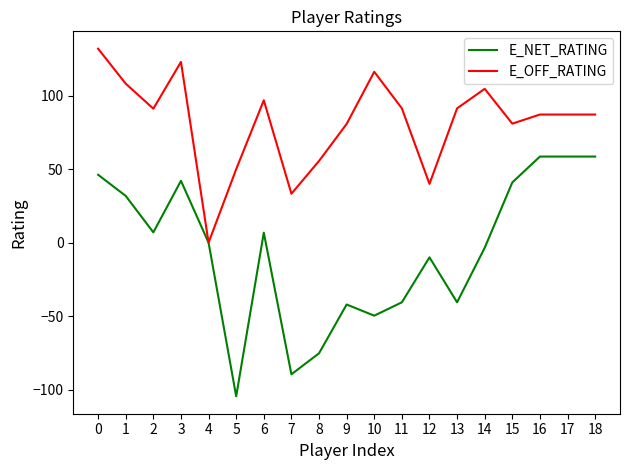

The value of E_NET_RATING at 1 is 31.8. True or false?

True